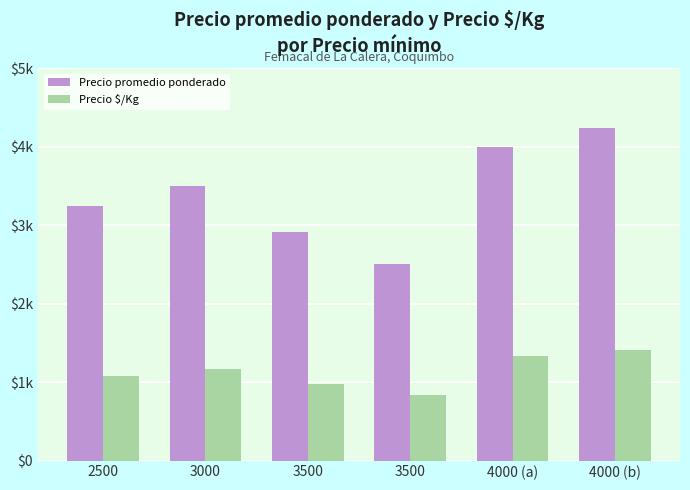

What is the minimum value shown in the chart?

833